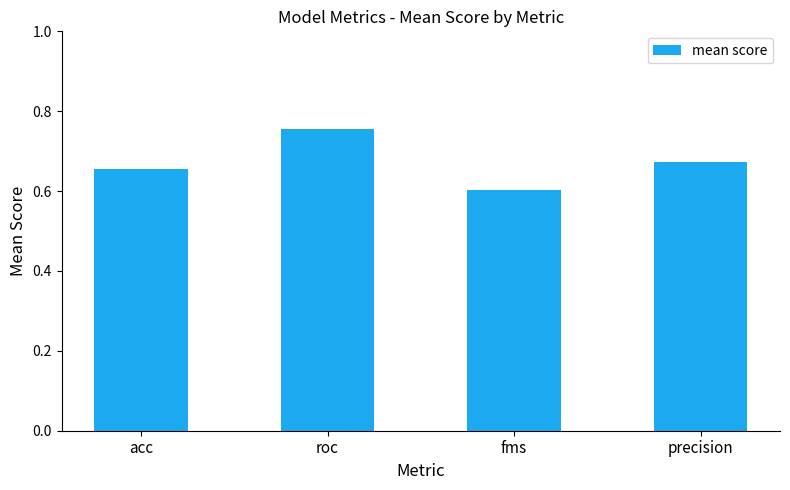

What is the change in value from acc to fms?

-0.1